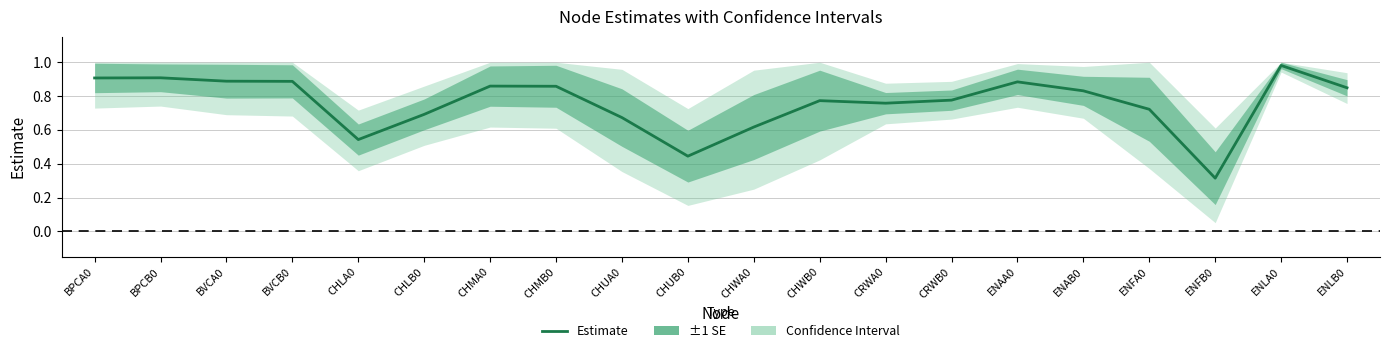

List the labels in order of value, smallest first.

ENFB0, CHUB0, CHLA0, CHWA0, CHUA0, CHLB0, ENFA0, CRWA0, CHWB0, CRWB0, ENAB0, ENLB0, CHMB0, CHMA0, ENAA0, BVCB0, BVCA0, BPCA0, BPCB0, ENLA0